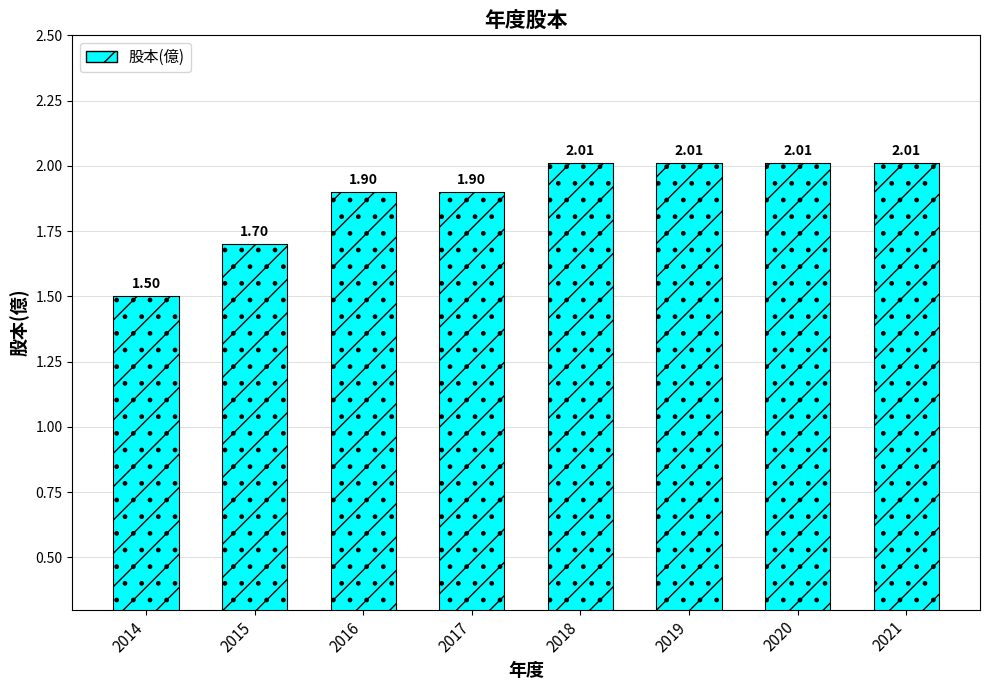

What is the value of the 6th bar from the left?

2.0